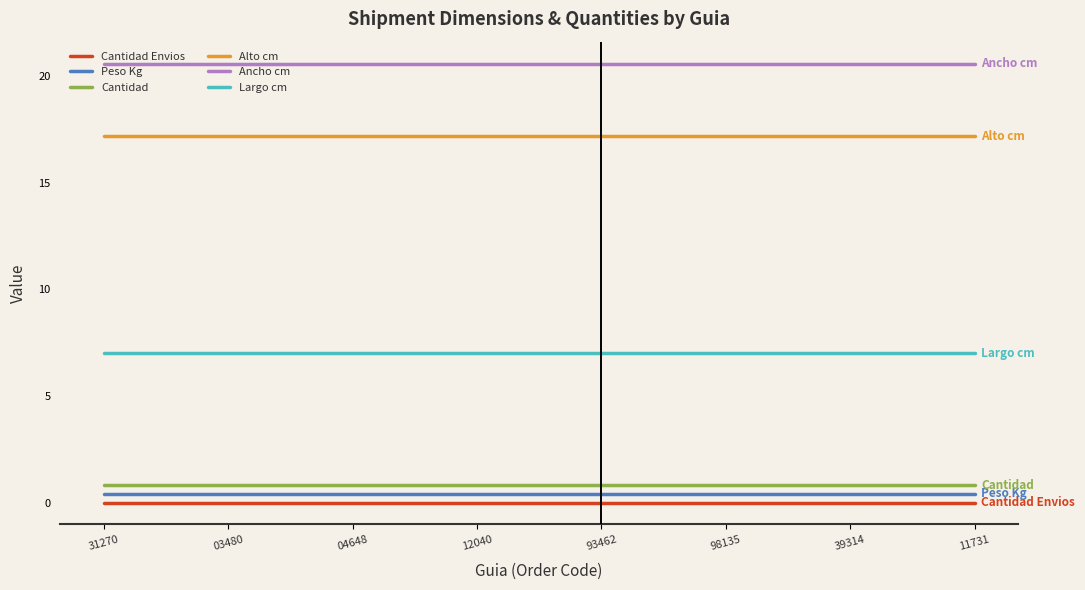

What is the maximum value shown in the chart?

20.6